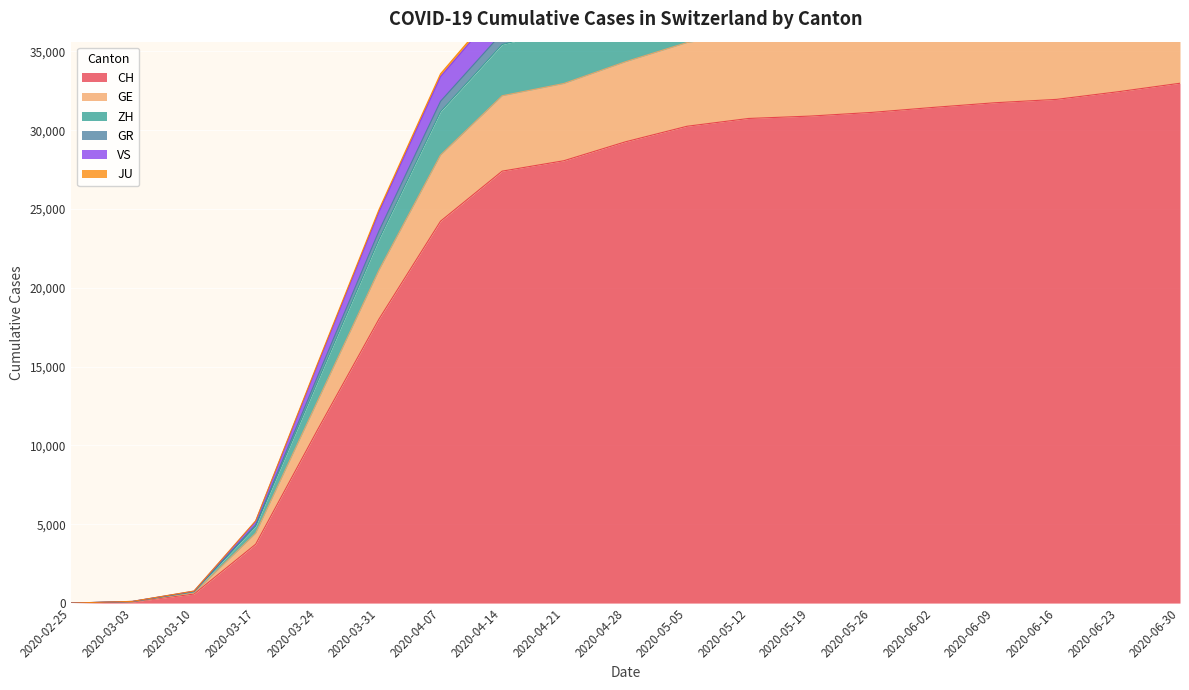

What is the label of the 13th point from the right?

2020-04-07